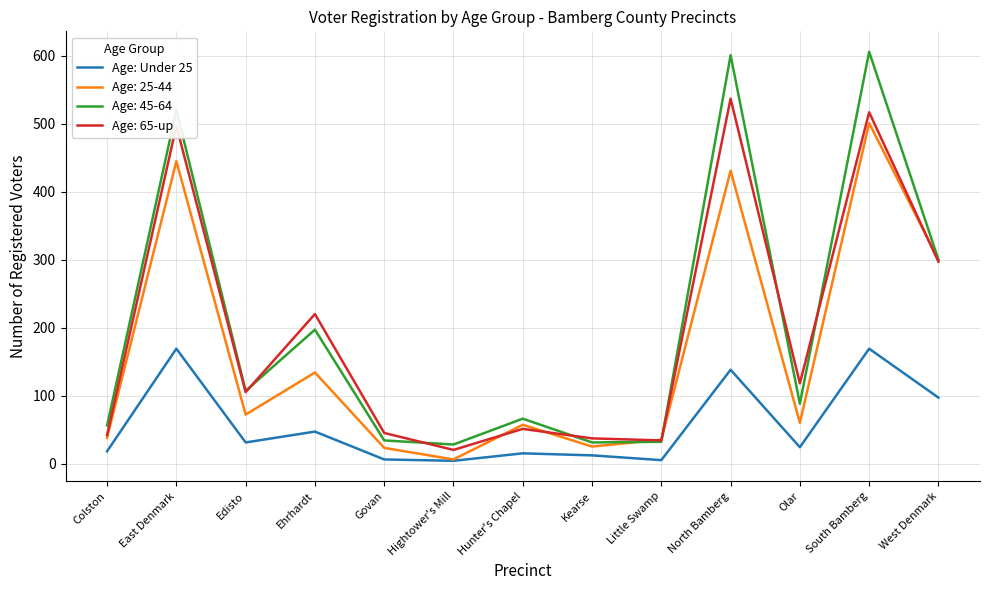

Is this an area chart (filled region under the line)?

No